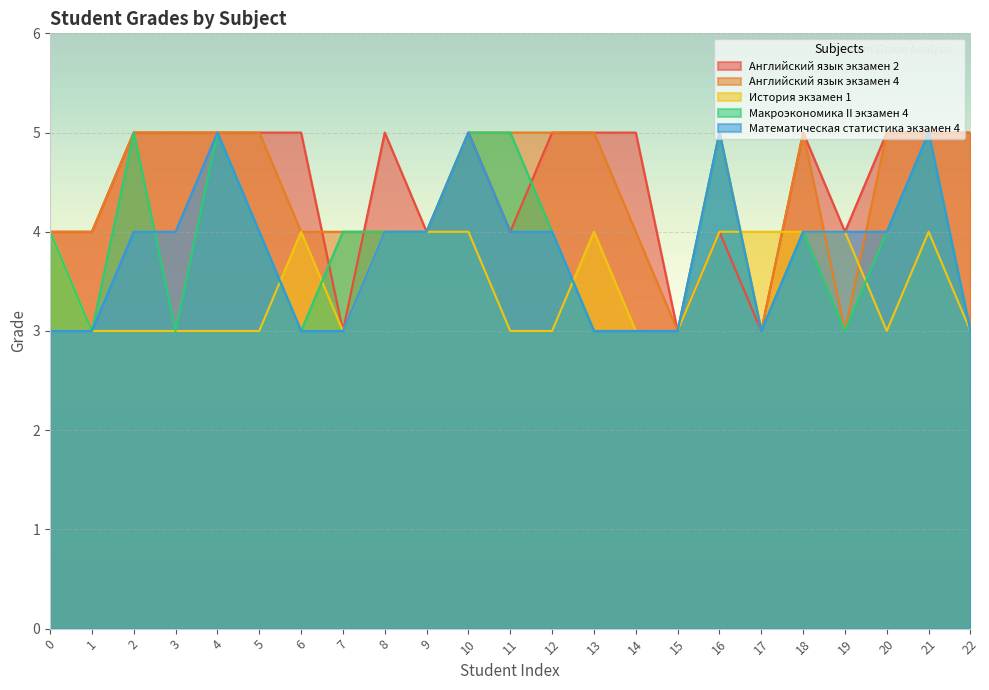

How many data points does each series have?

23